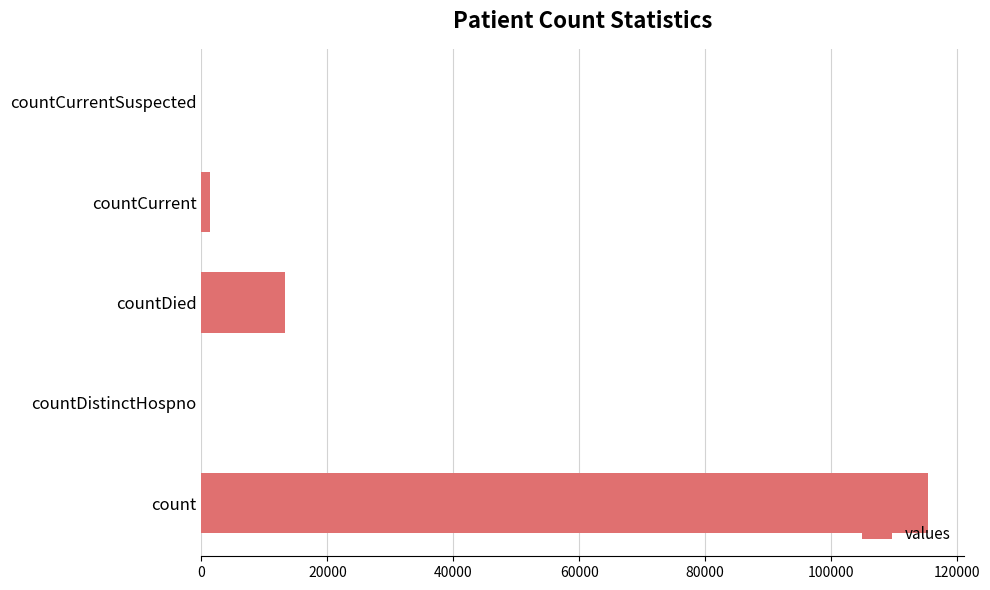

The chart shows a value of 0 at countCurrentSuspected. True or false?

True